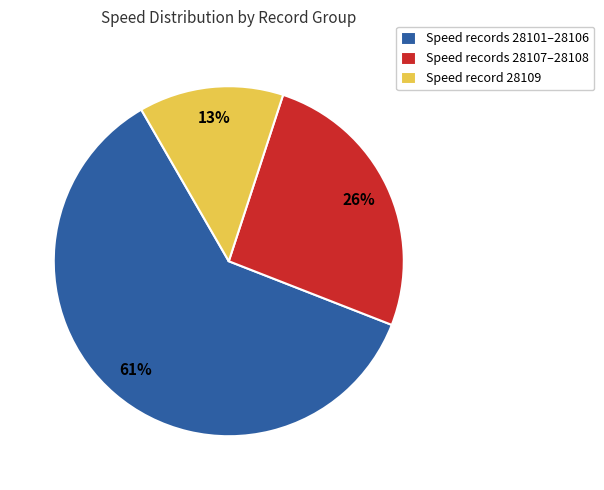

To the nearest percent, what is the average slice percentage?

33%